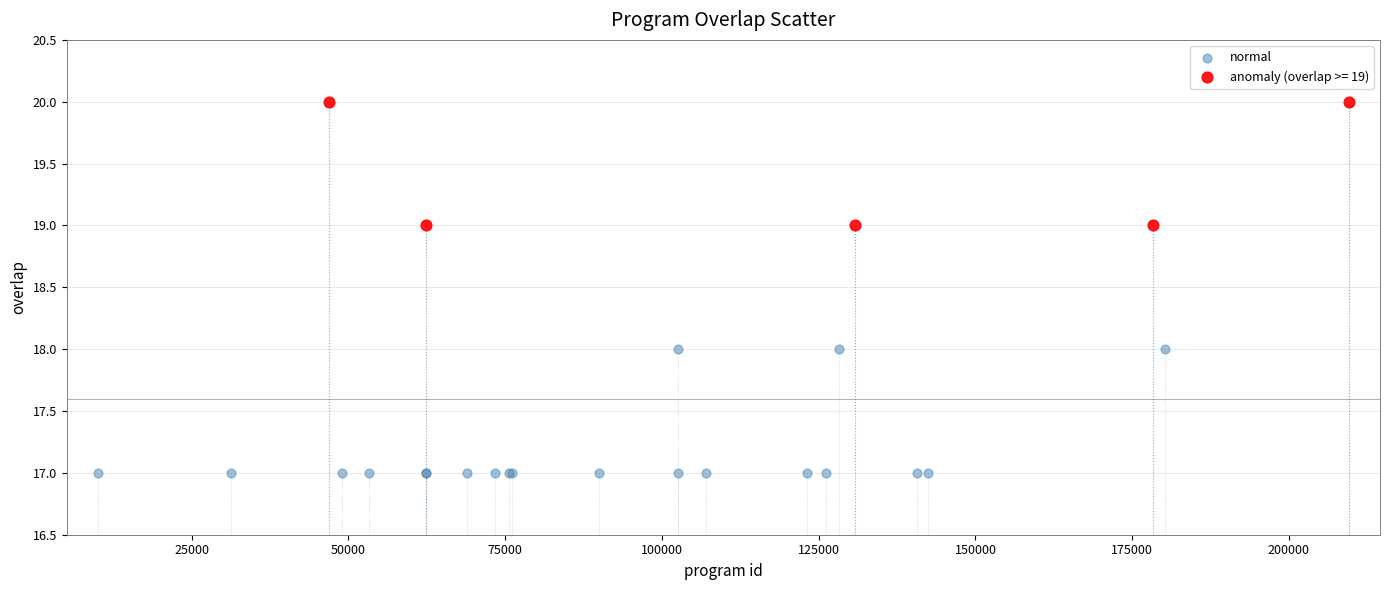

Which series has the widest spread of Y values?

normal